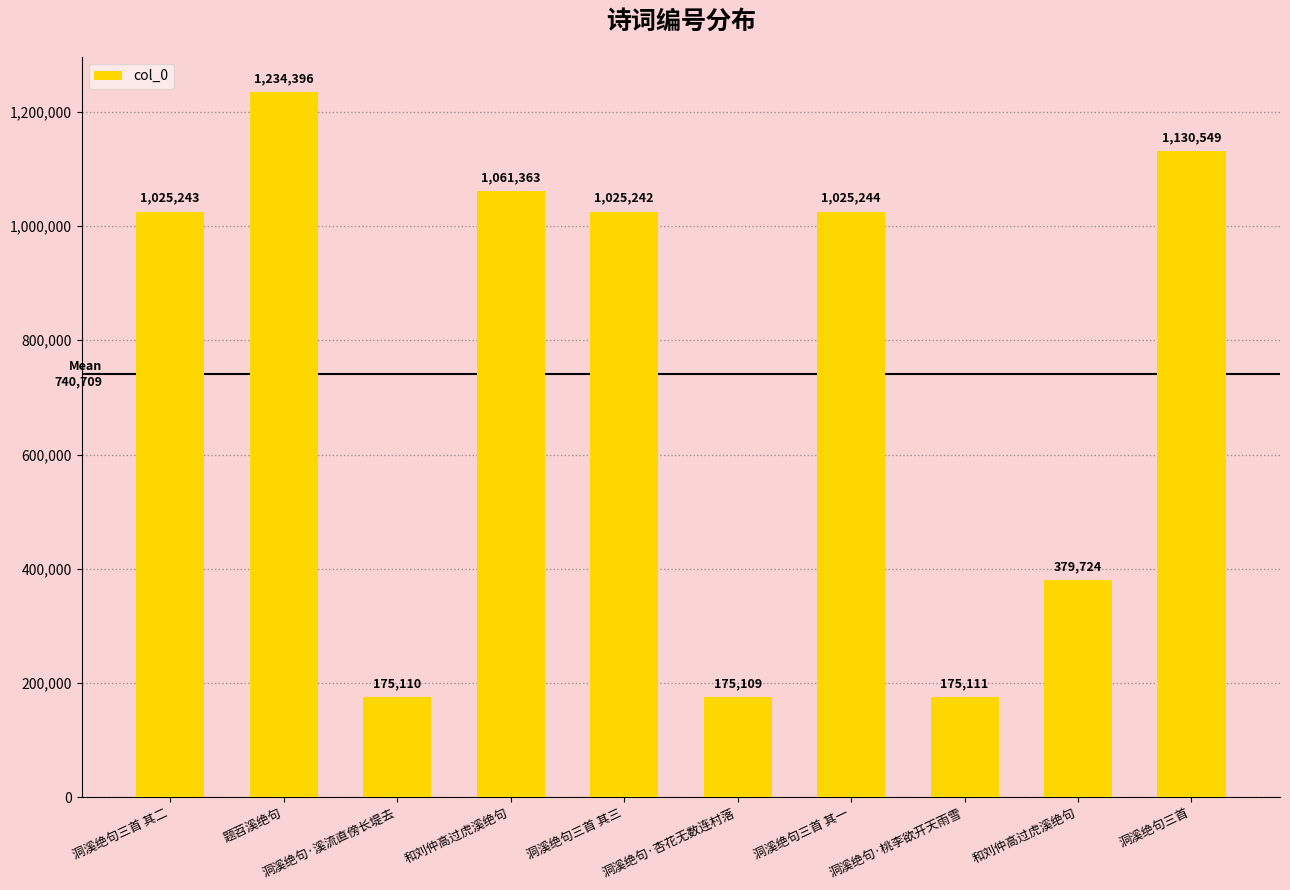

Reading left to right, transcribe all the data shown in this chart.

洞溪绝句三首 其二=1025243	题苕溪绝句=1234396	洞溪绝句·溪流直傍长堤去=175110	和刘仲高过虎溪绝句=1061363	洞溪绝句三首 其三=1025242	洞溪绝句·杏花无数连村落=175109	洞溪绝句三首 其一=1025244	洞溪绝句·桃李欲开天雨雪=175111	和刘仲高过虎溪绝句=379724	洞溪绝句三首=1130549